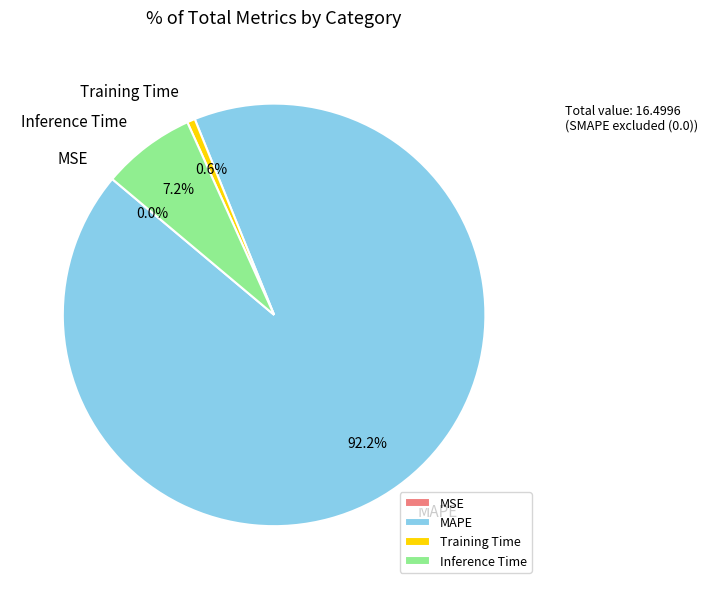

What percentage is the Training Time slice, to the nearest percent?

1%